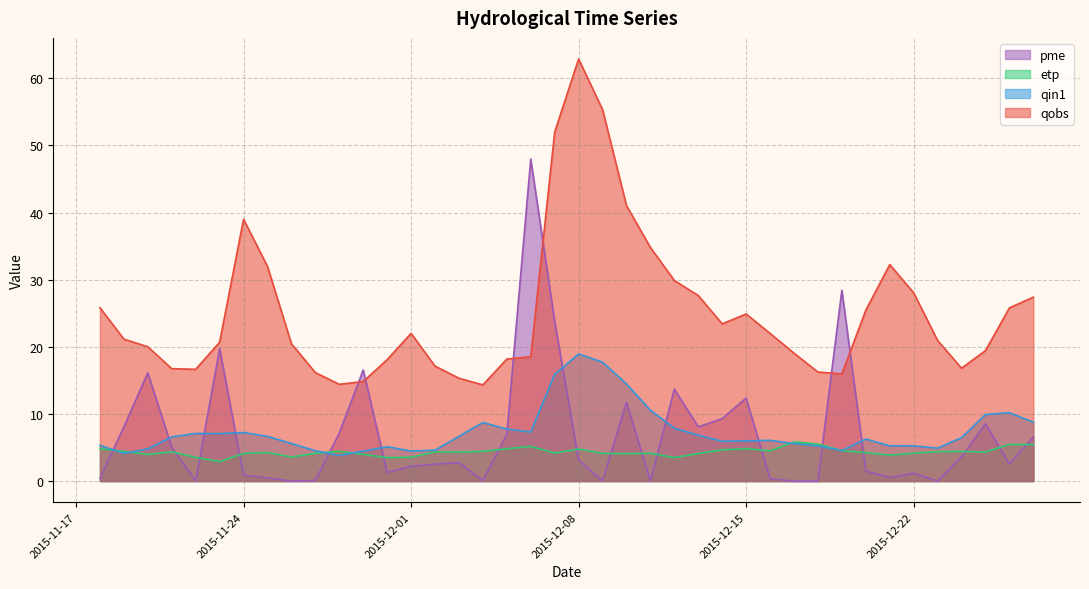

True or false: pme and qobs cross at least once.

True